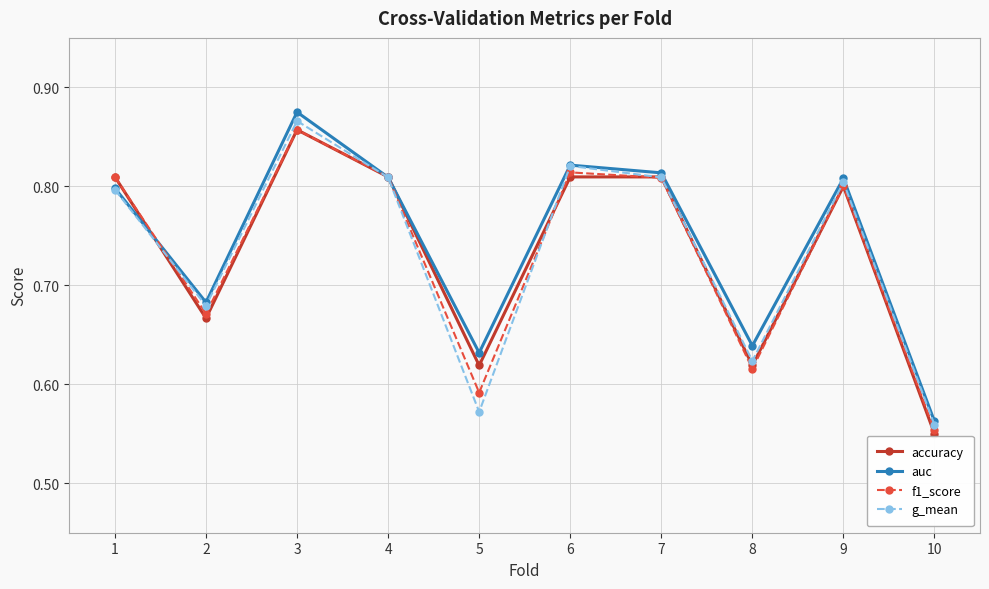

The value of g_mean at 5 is 0.3. True or false?

False